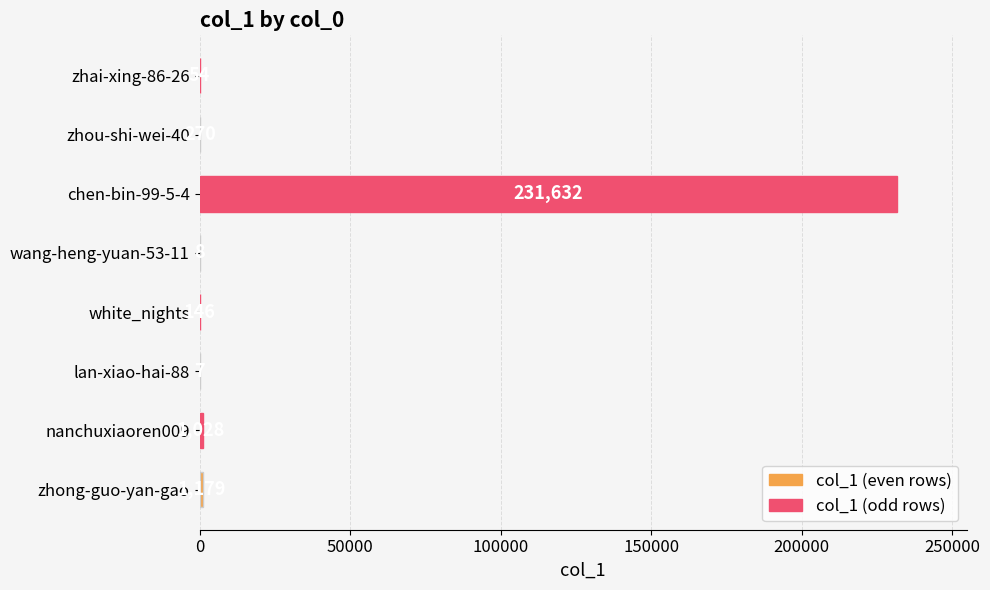

What is the sum of the values at lan-xiao-hai-88 and chen-bin-99-5-4?

231639